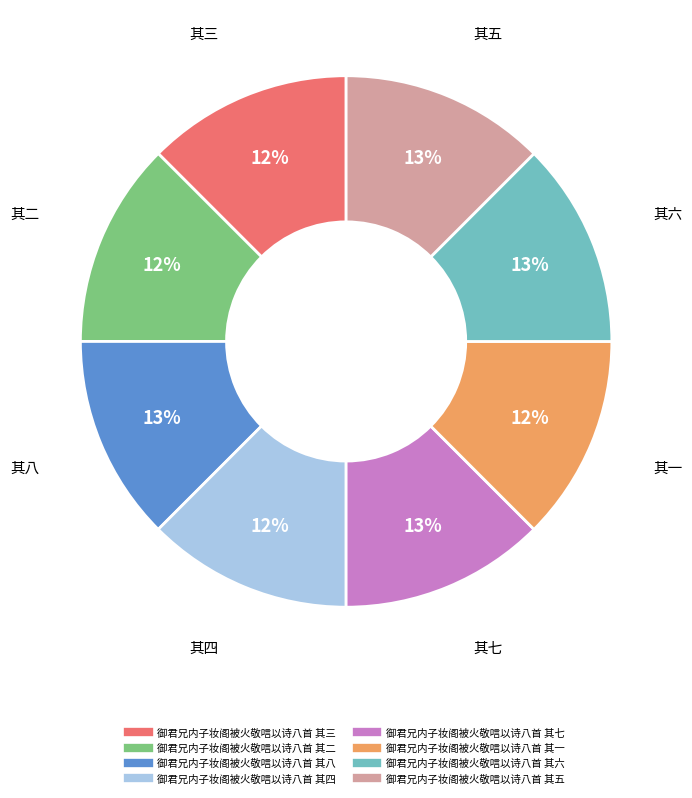

Approximately how many times larger is the value at 御君兄内子妆阁被火敬唁以诗八首 其三 compared to 御君兄内子妆阁被火敬唁以诗八首 其二?

1.0